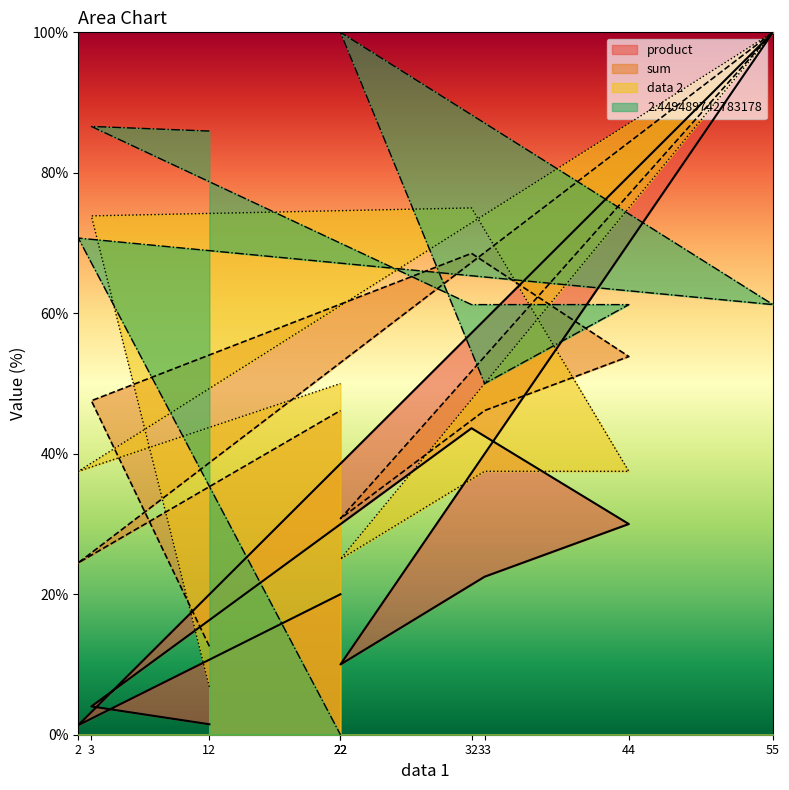

What is the difference between the sum values at 12 and 22?

33.6